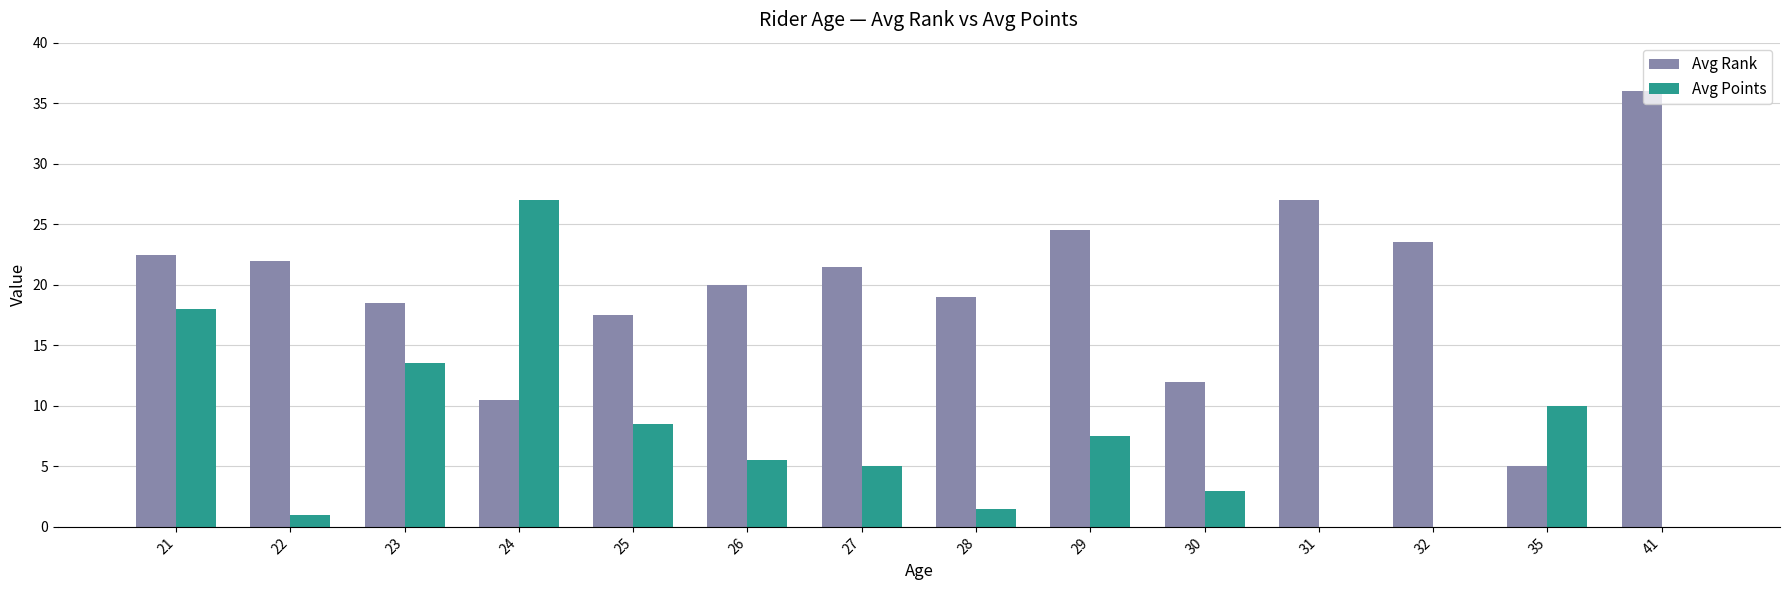

Is it true that Avg Rank equals 18.5 at 23?

True